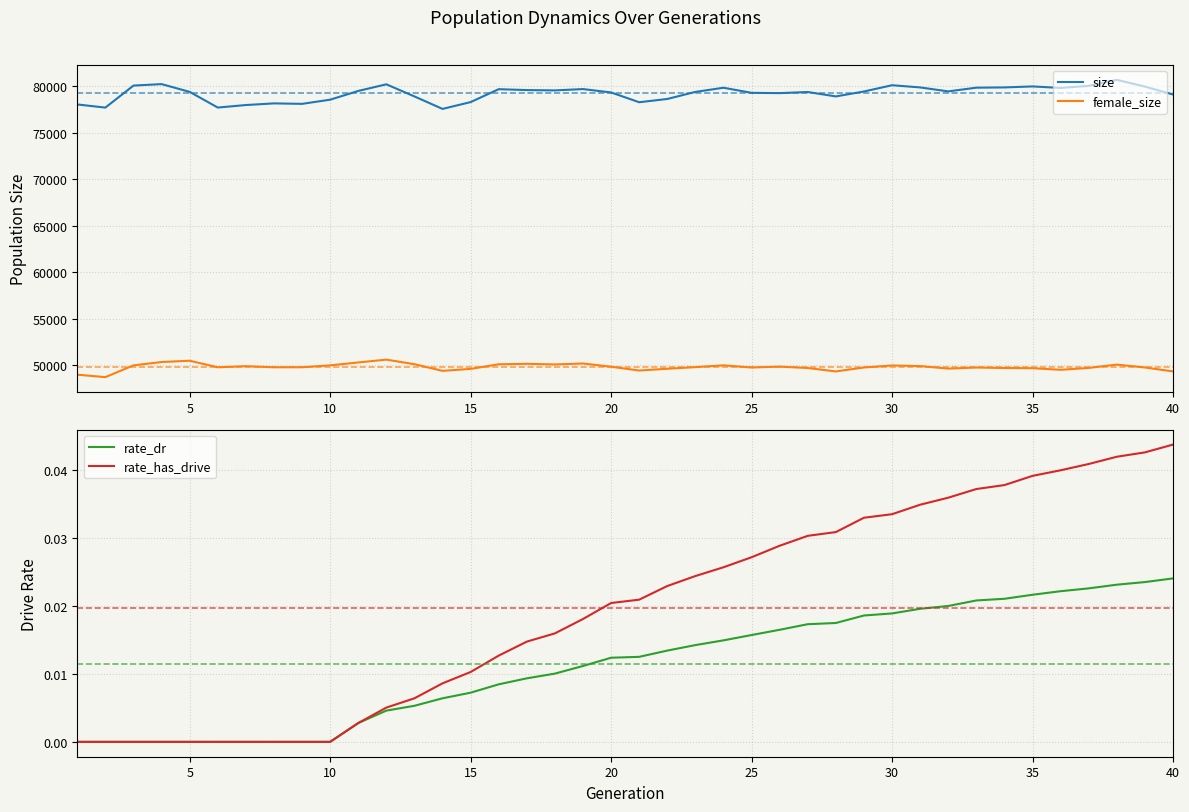

What is the lowest value of the female_size series?

48713